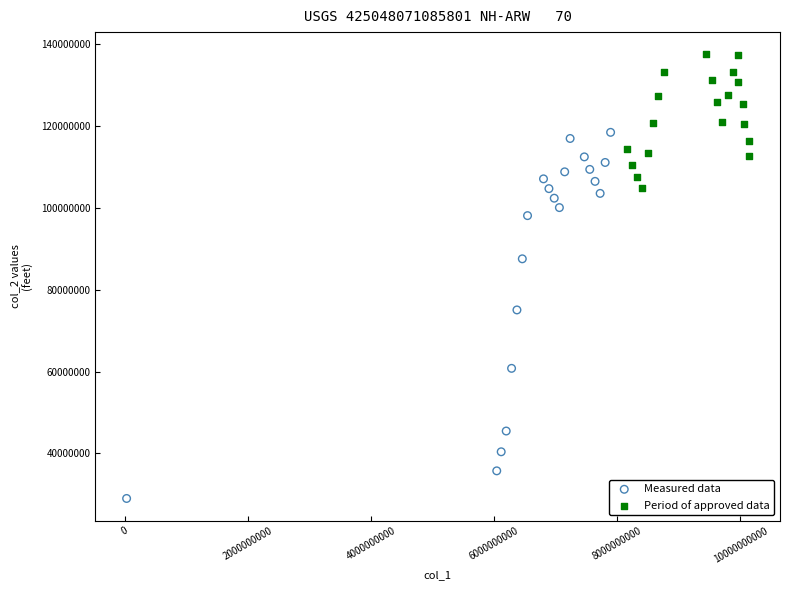

What are all the series names shown in the legend?

Measured data, Period of approved data